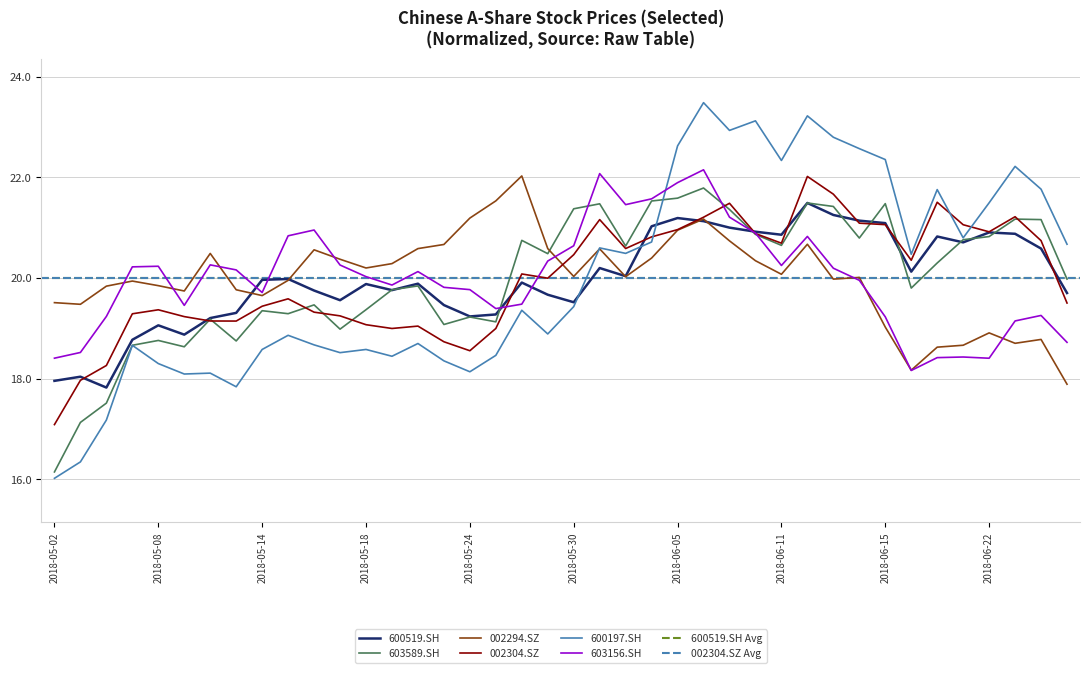

At how many categories does at least one series exceed 21?

21